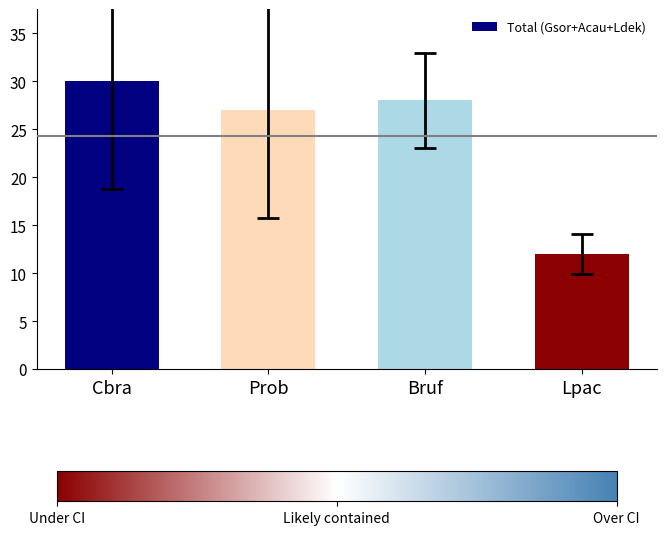

Reading left to right, what are all the values shown in this chart?

Cbra=30	Prob=27	Bruf=28	Lpac=12